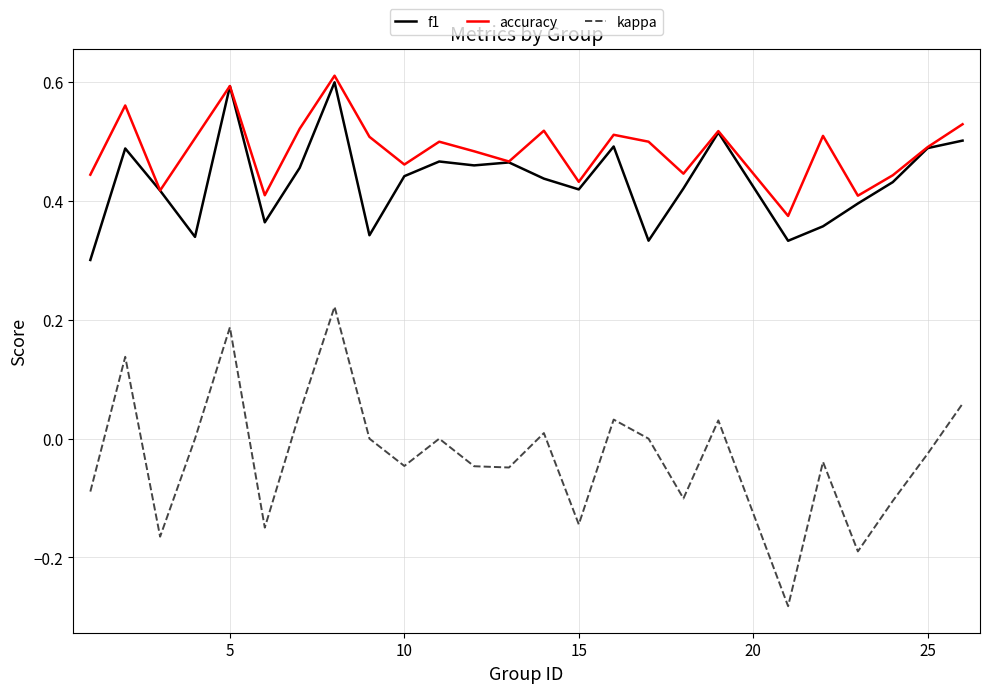

True or false: kappa and f1 cross at least once.

False